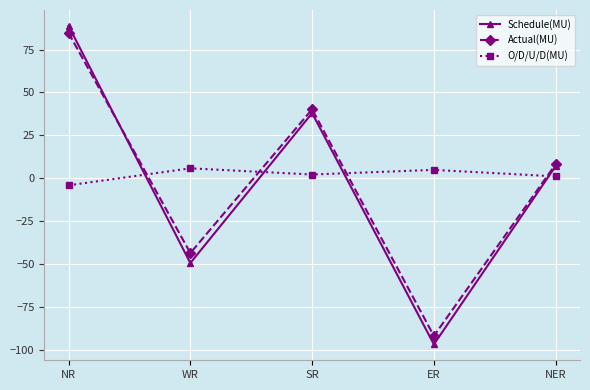

Which category has the highest value in the Schedule(MU) series?

NR